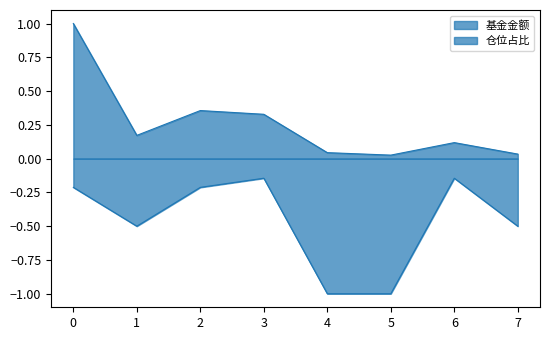

What is the sum of all 基金金额 values?

2.1